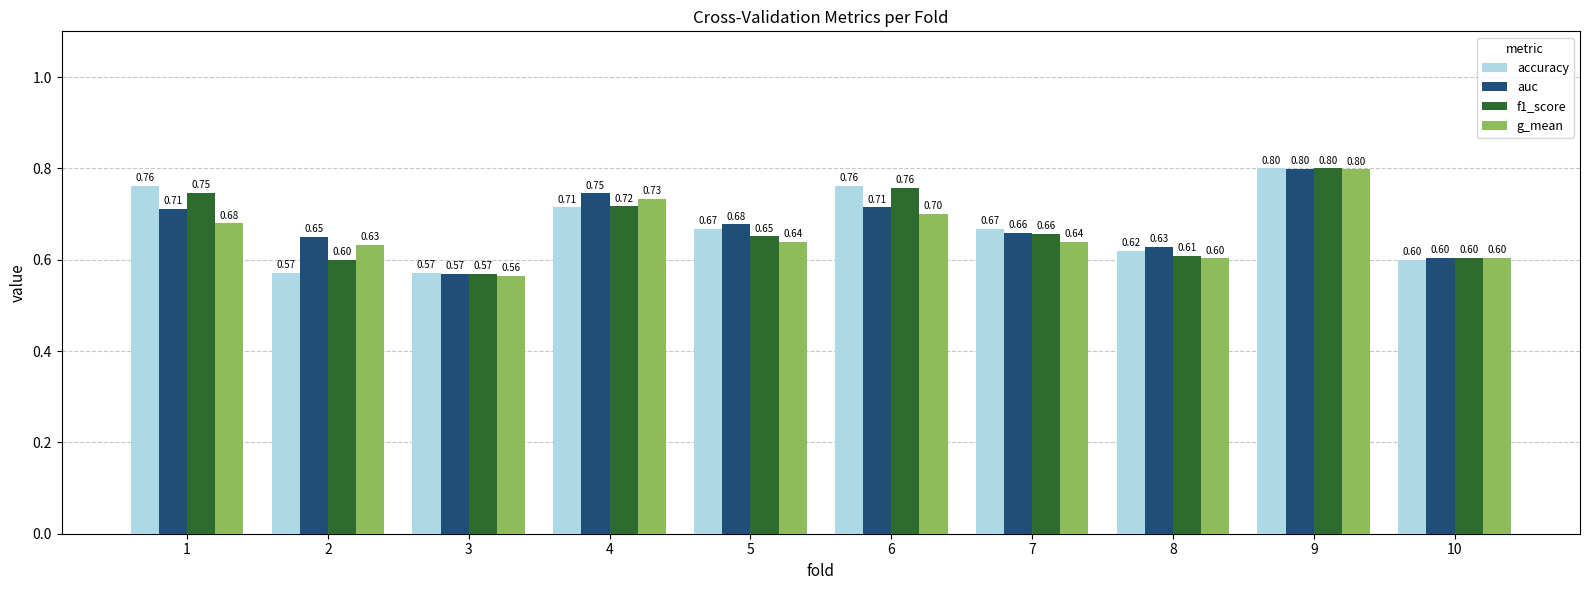

Which series has the widest spread of values?

g_mean